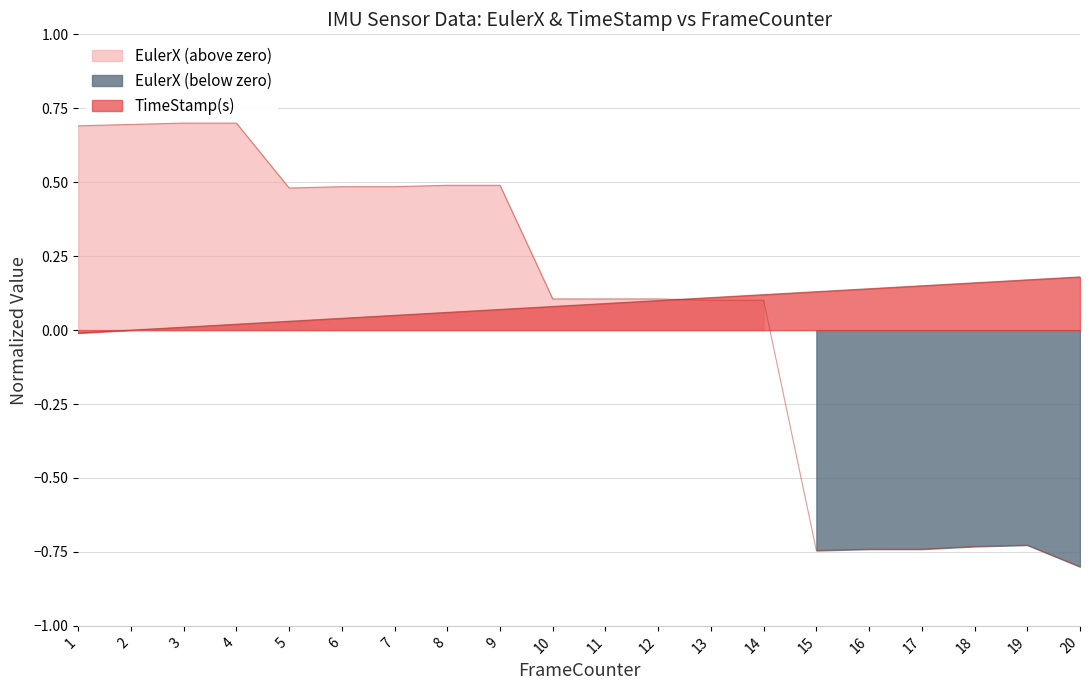

True or false: EulerX has a value of 0.3 at 9.

False